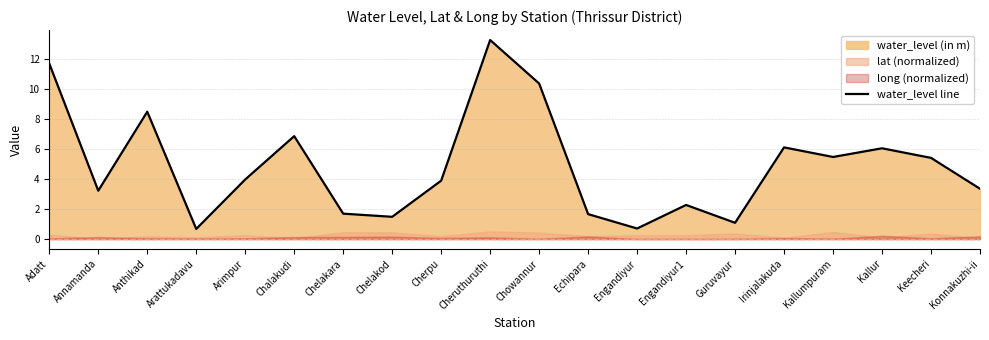

Rank the categories by value from lowest to highest.

Arattukadavu, Engandiyur, Guruvayur, Chelakod, Echipara, Chelakara, Engandiyur1, Annamanda, Konnakuzhi-ii, Cherpu, Arimpur, Keecheri, Kallumpuram, Kallur, Irinjalakuda, Chalakudi, Anthikad, Chowannur, Adatt, Cheruthuruthi